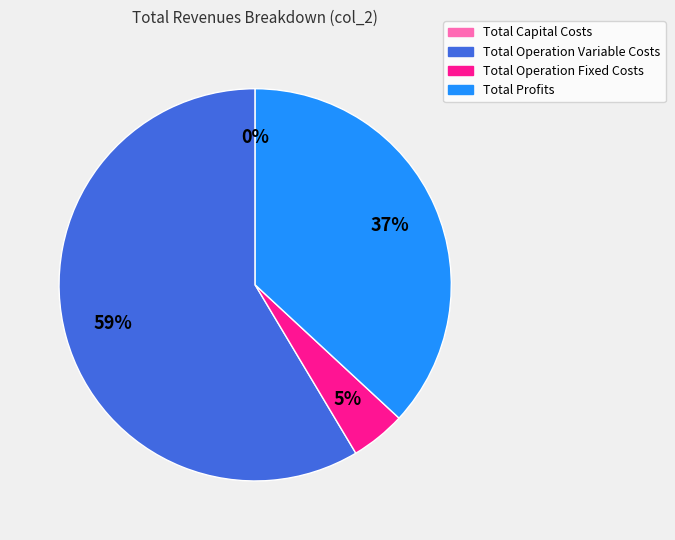

What percentage is the Total Operation Variable Costs slice, to the nearest percent?

59%